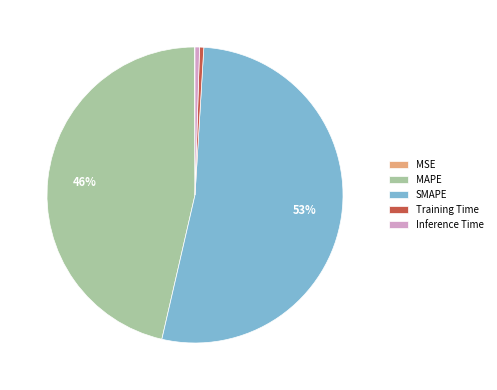

What is the largest slice in the pie chart?

SMAPE